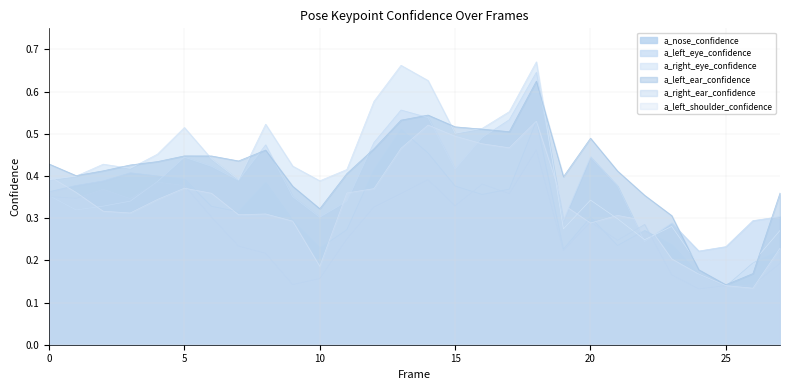

Reading left to right, what are all the values shown in this chart?

a_nose_confidence: 0.4	0.4	0.4	0.4	0.4	0.4	0.3	0.3	0.4	0.3	0.2	0.3	0.4	0.5	0.5	0.4	0.4	0.4	0.5	0.2	0.3	0.2	0.3	0.2	0.2	0.1	0.2	0.2
a_left_eye_confidence: 0.4	0.3	0.3	0.3	0.4	0.4	0.4	0.4	0.5	0.4	0.3	0.3	0.5	0.6	0.5	0.4	0.5	0.5	0.6	0.3	0.4	0.4	0.2	0.3	0.2	0.2	0.3	0.3
a_right_eye_confidence: 0.4	0.4	0.4	0.4	0.5	0.5	0.4	0.4	0.5	0.4	0.4	0.4	0.6	0.7	0.6	0.5	0.5	0.6	0.7	0.3	0.3	0.3	0.2	0.3	0.2	0.2	0.2	0.3
a_left_ear_confidence: 0.4	0.4	0.4	0.4	0.4	0.4	0.4	0.4	0.5	0.4	0.3	0.4	0.5	0.5	0.5	0.5	0.5	0.5	0.6	0.4	0.5	0.4	0.4	0.3	0.2	0.1	0.2	0.4
a_right_ear_confidence: 0.4	0.3	0.4	0.3	0.4	0.4	0.3	0.2	0.2	0.1	0.2	0.3	0.3	0.4	0.4	0.3	0.4	0.4	0.5	0.2	0.3	0.2	0.3	0.2	0.1	0.1	0.1	0.2
a_left_shoulder_confidence: 0.4	0.4	0.3	0.3	0.3	0.4	0.4	0.3	0.3	0.3	0.2	0.4	0.4	0.5	0.5	0.5	0.5	0.5	0.5	0.3	0.3	0.3	0.3	0.2	0.2	0.1	0.1	0.2